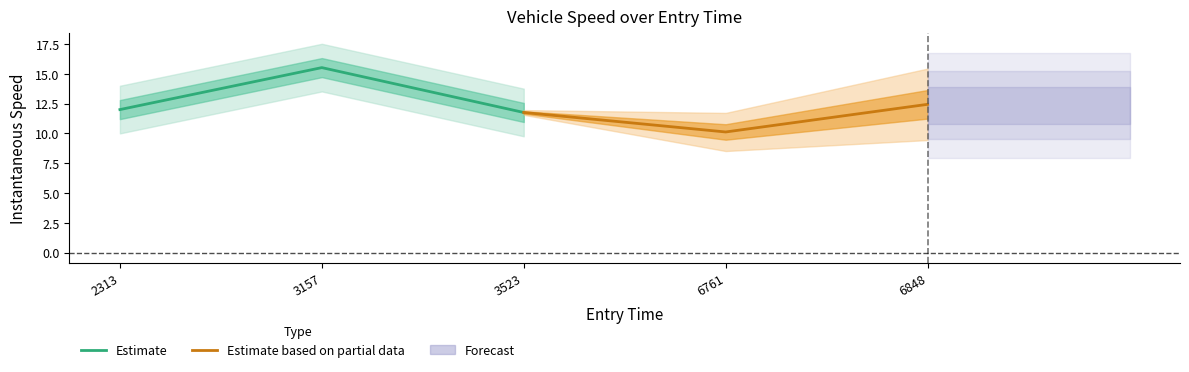

Which series has the largest total across all categories?

Estimate